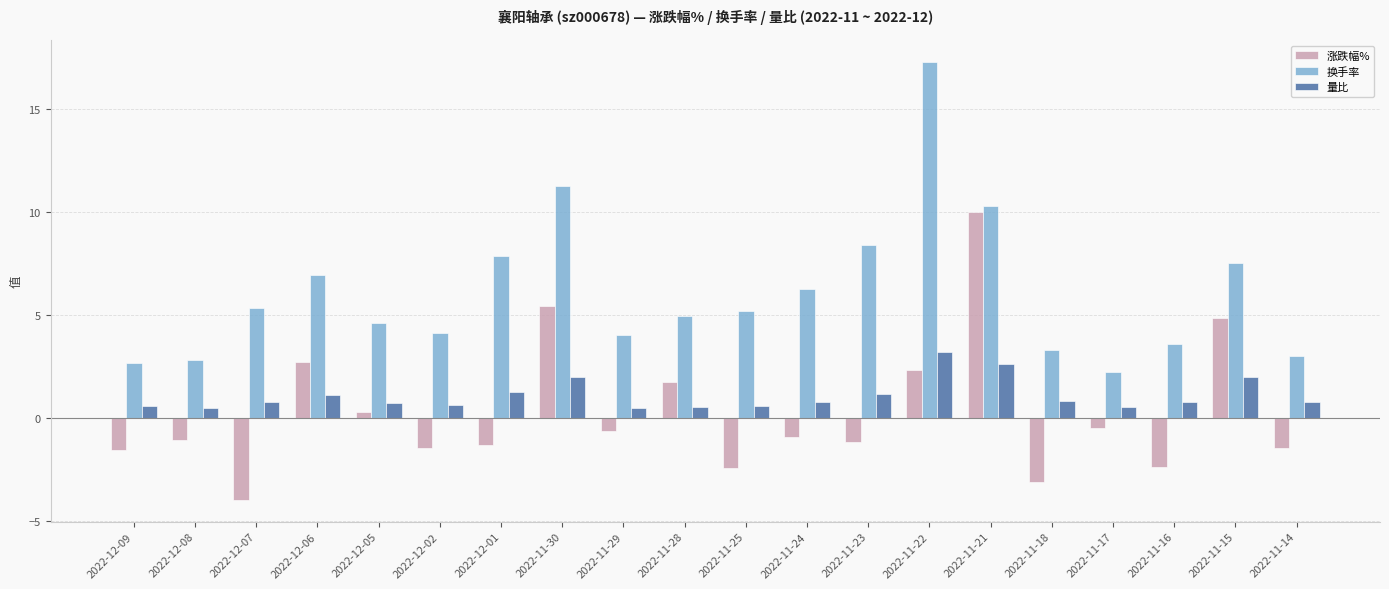

What is the difference between the maximum and second lowest values in the 量比 series?

2.7